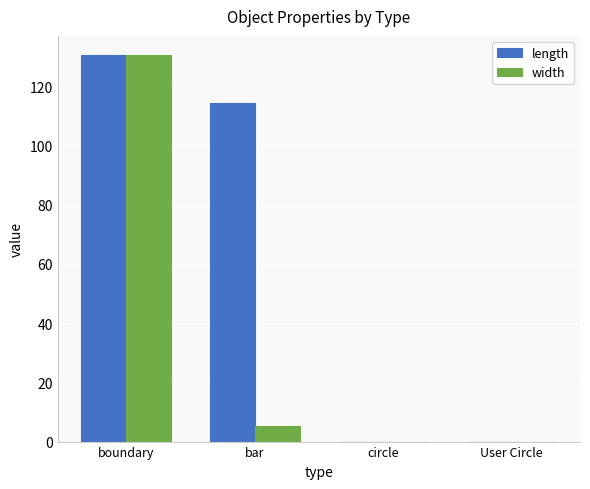

What is the maximum value shown in the chart?

130.5